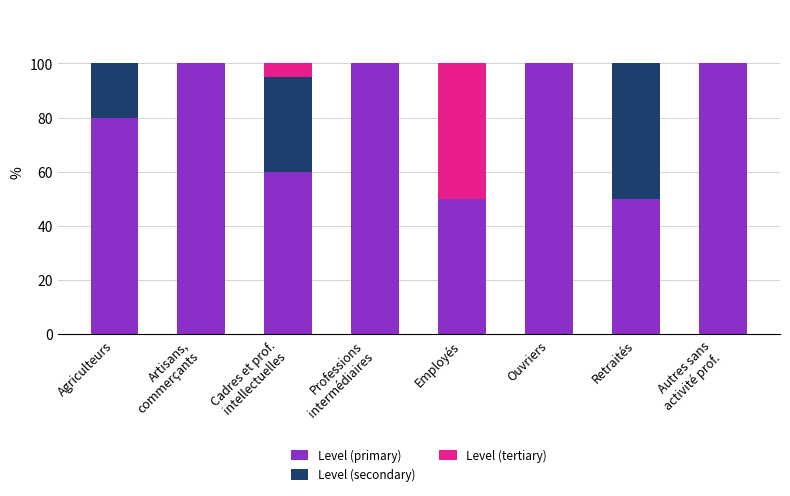

What is the total value across all series at Agriculteurs?

100